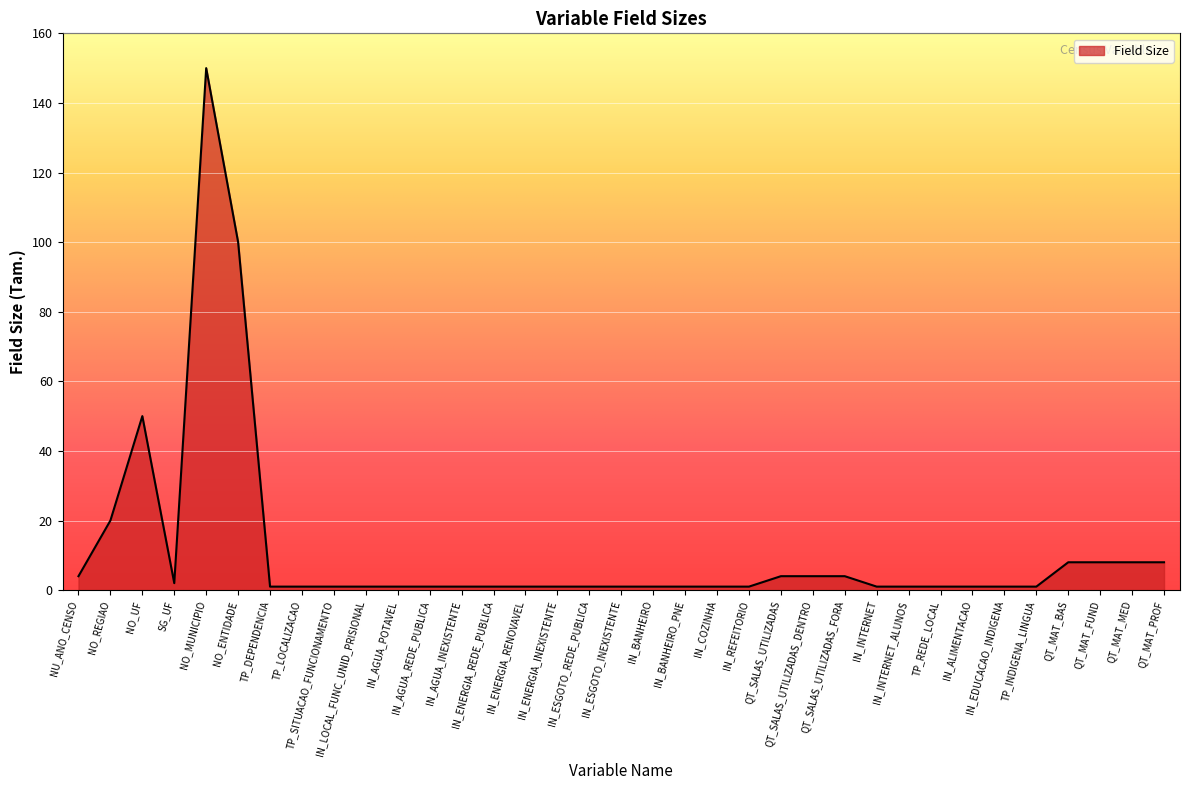

What is the difference between the maximum and minimum values?

149